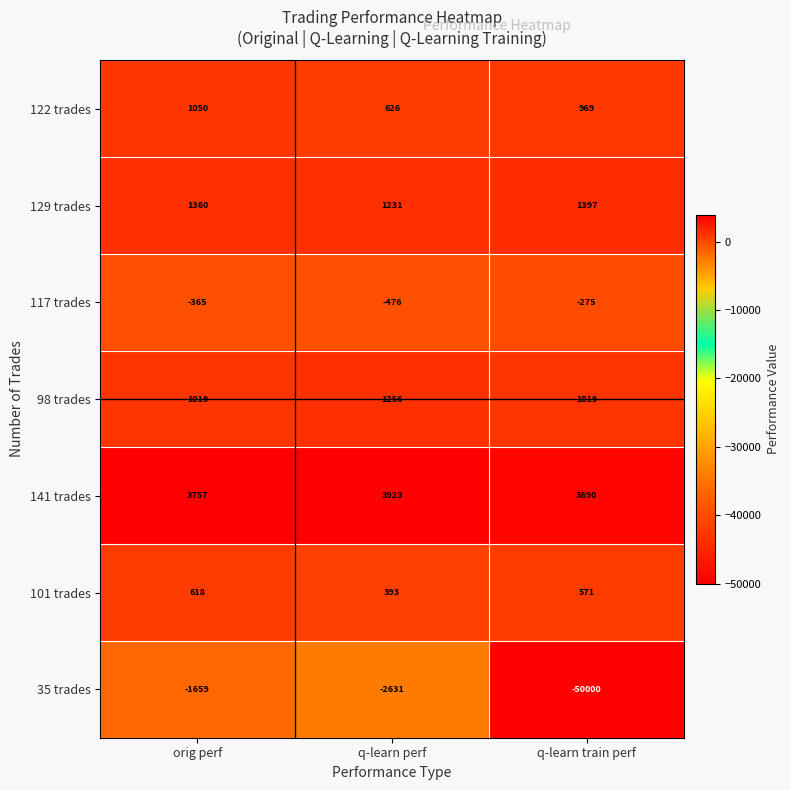

At which label is 117 trades closest to -375?

orig perf